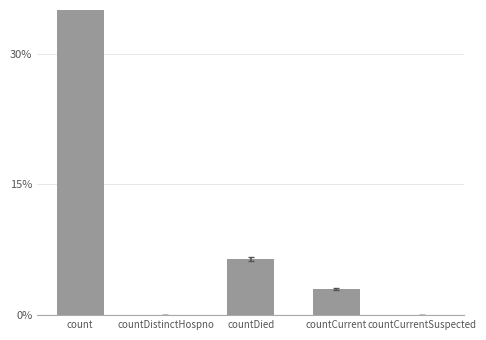

At which category does the chart reach its peak across all series?

count